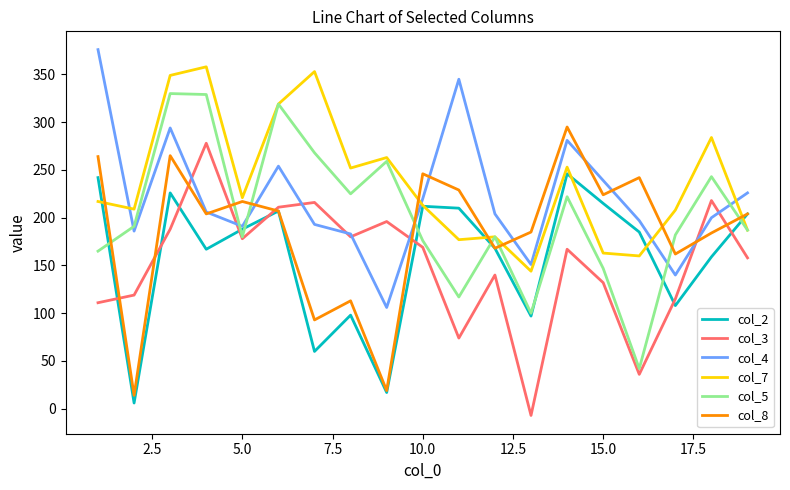

Which series ends up on top after the final intersection of col_8 and col_5?

col_8